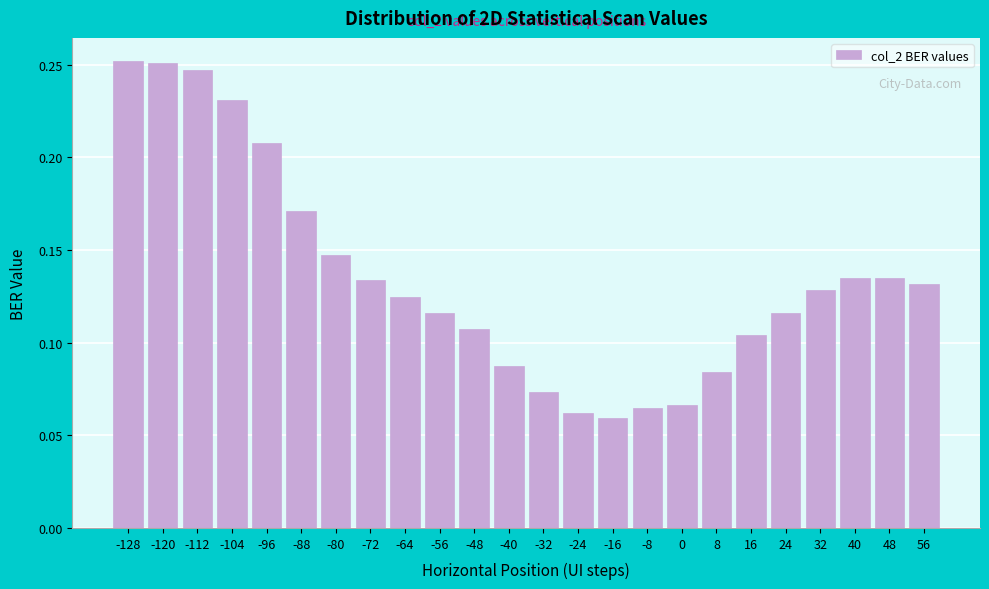

What is the sum of all values?

3.2